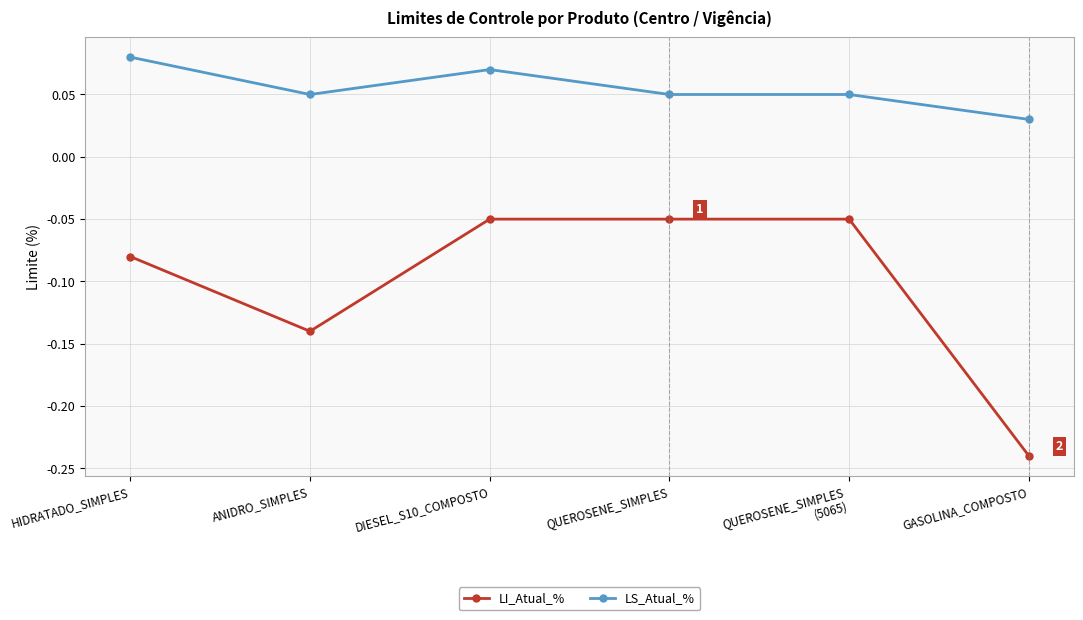

Which category has the highest value in the LS_Atual_% series?

HIDRATADO_SIMPLES